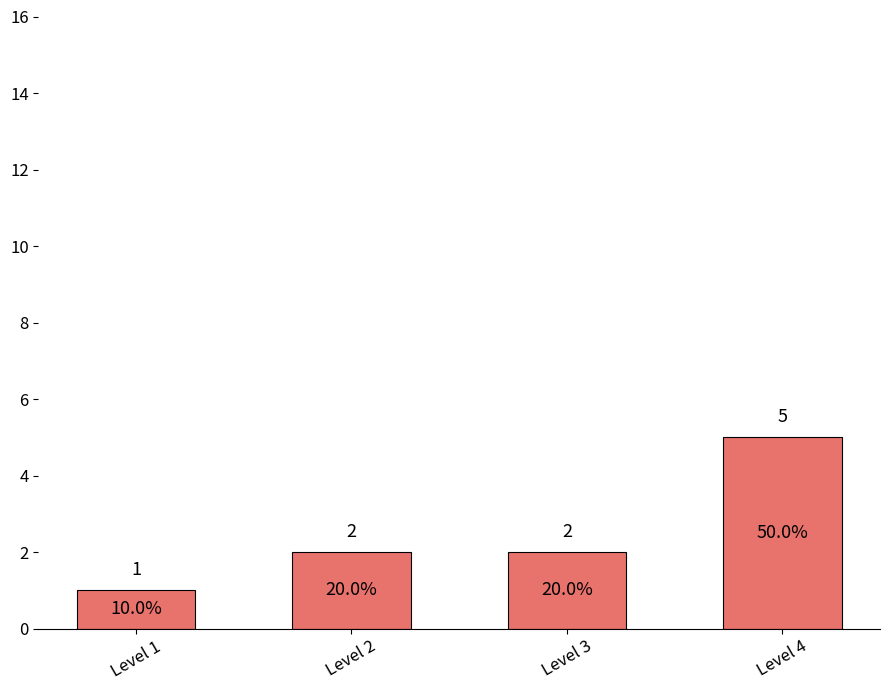

How many series are shown in this chart?

1